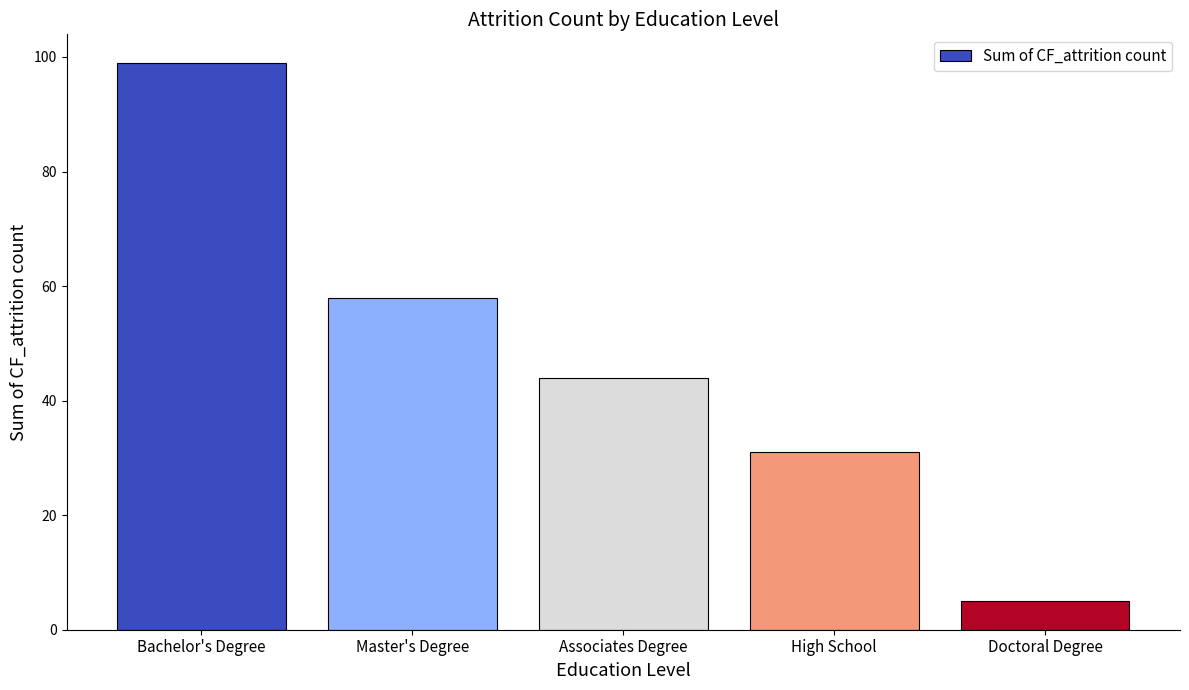

What position from the right is Doctoral Degree?

1